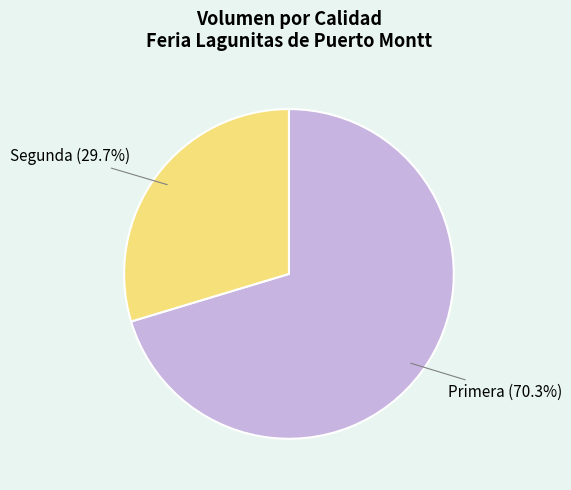

Is there a majority slice in this chart?

Yes